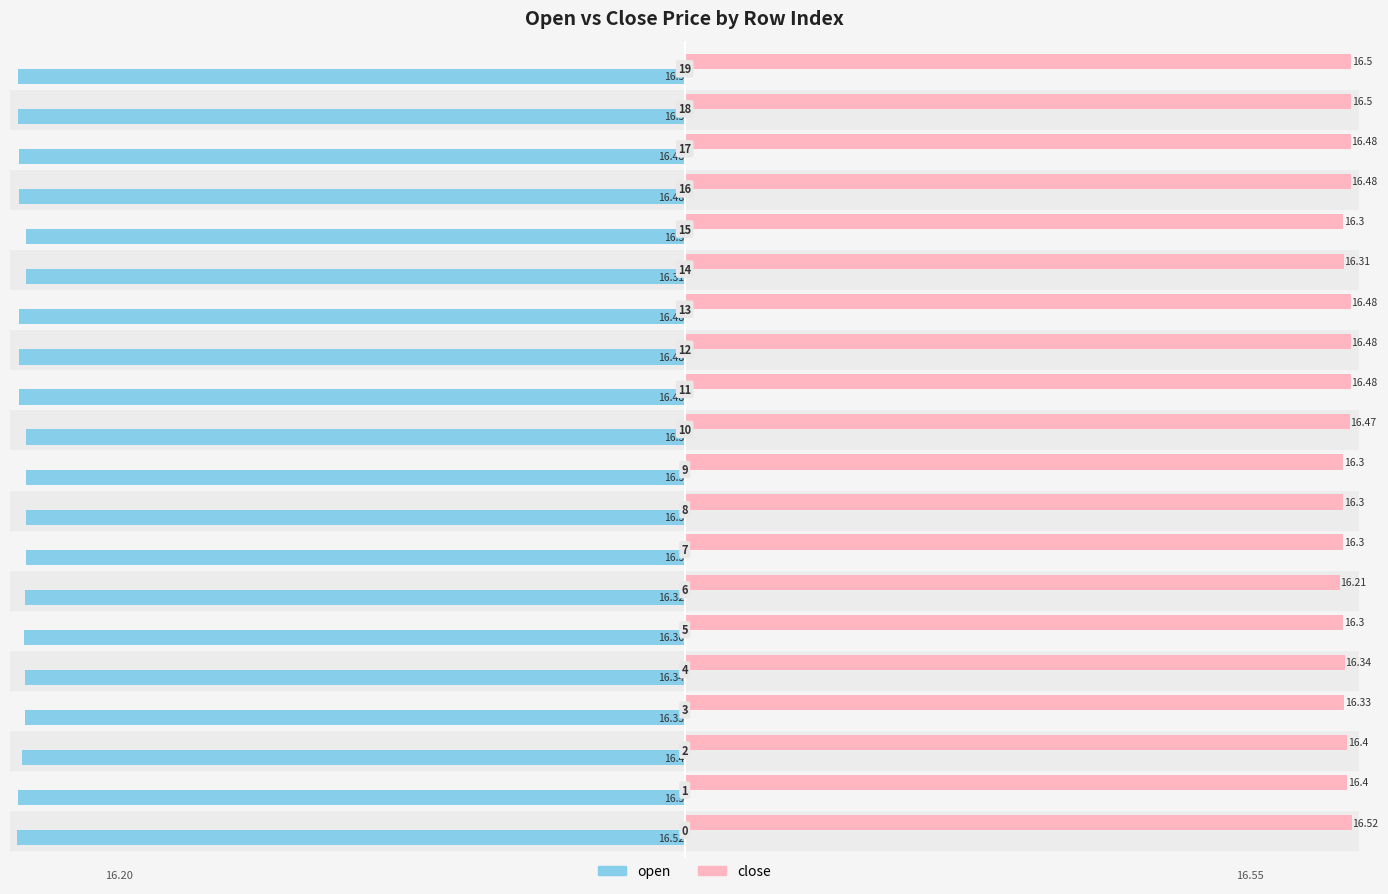

What is the average value of the open series?

-16.4